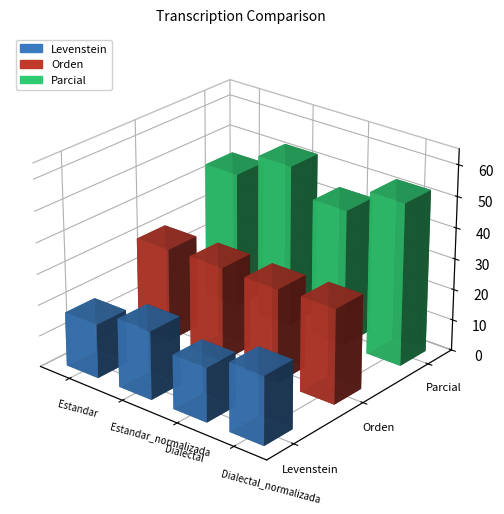

Which series has the widest spread of values?

Parcial